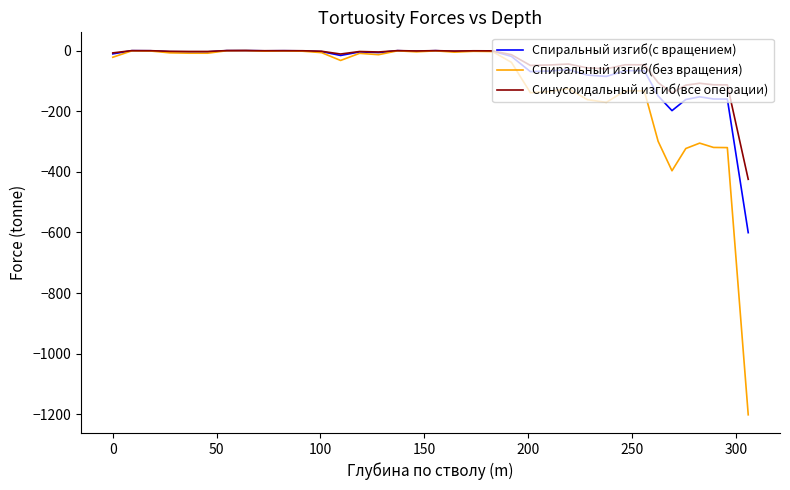

What is the smallest value displayed?

-1201.0